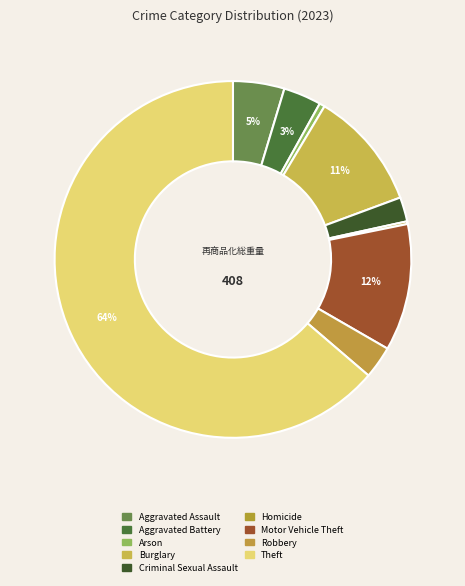

Which slice represents more than half of the pie?

Theft